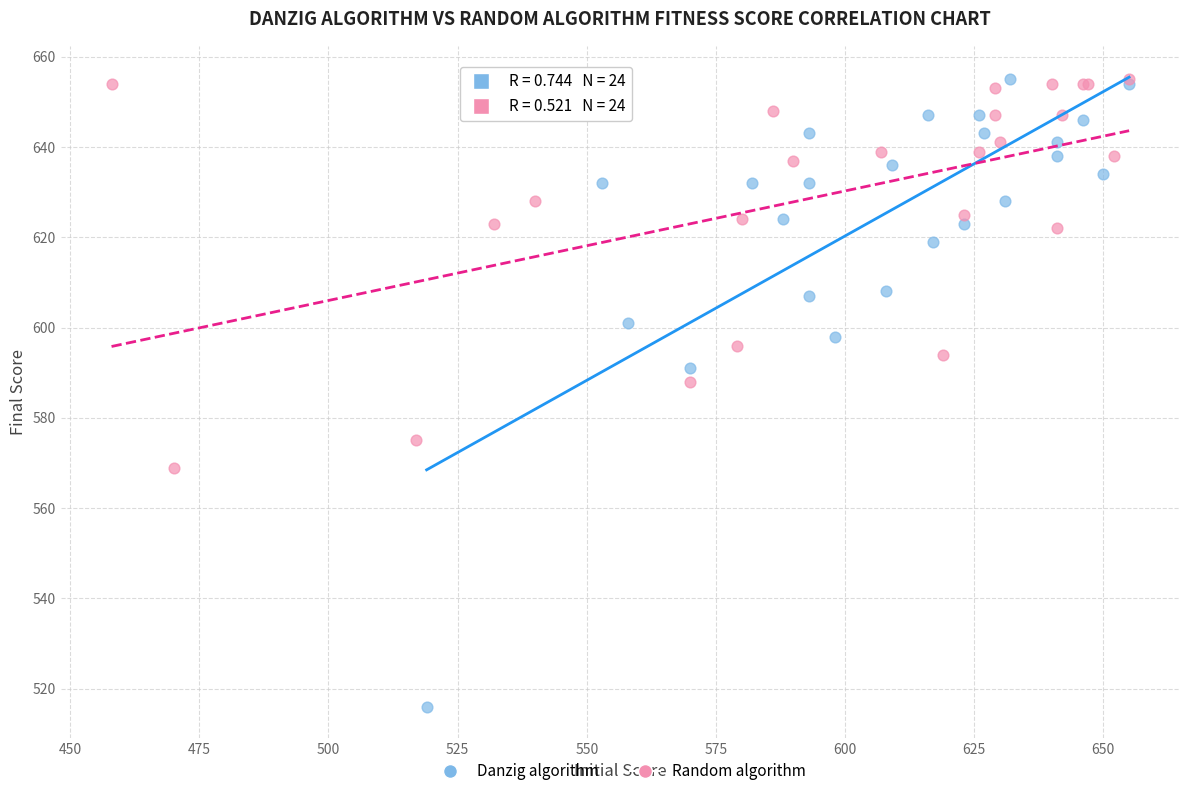

Which series contains the lowest Y value?

Danzig algorithm